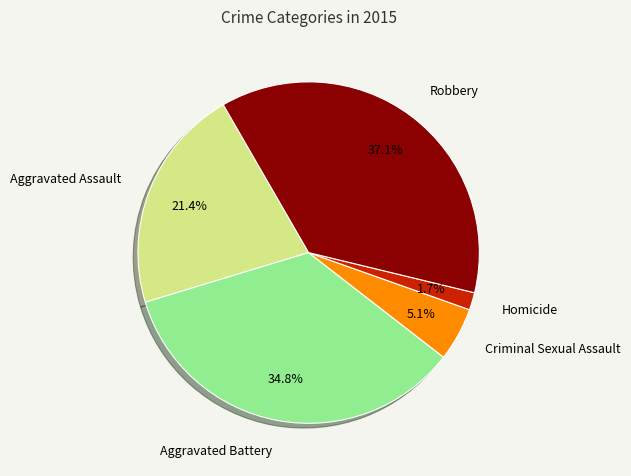

Between Homicide and Aggravated Assault, which is larger?

Aggravated Assault